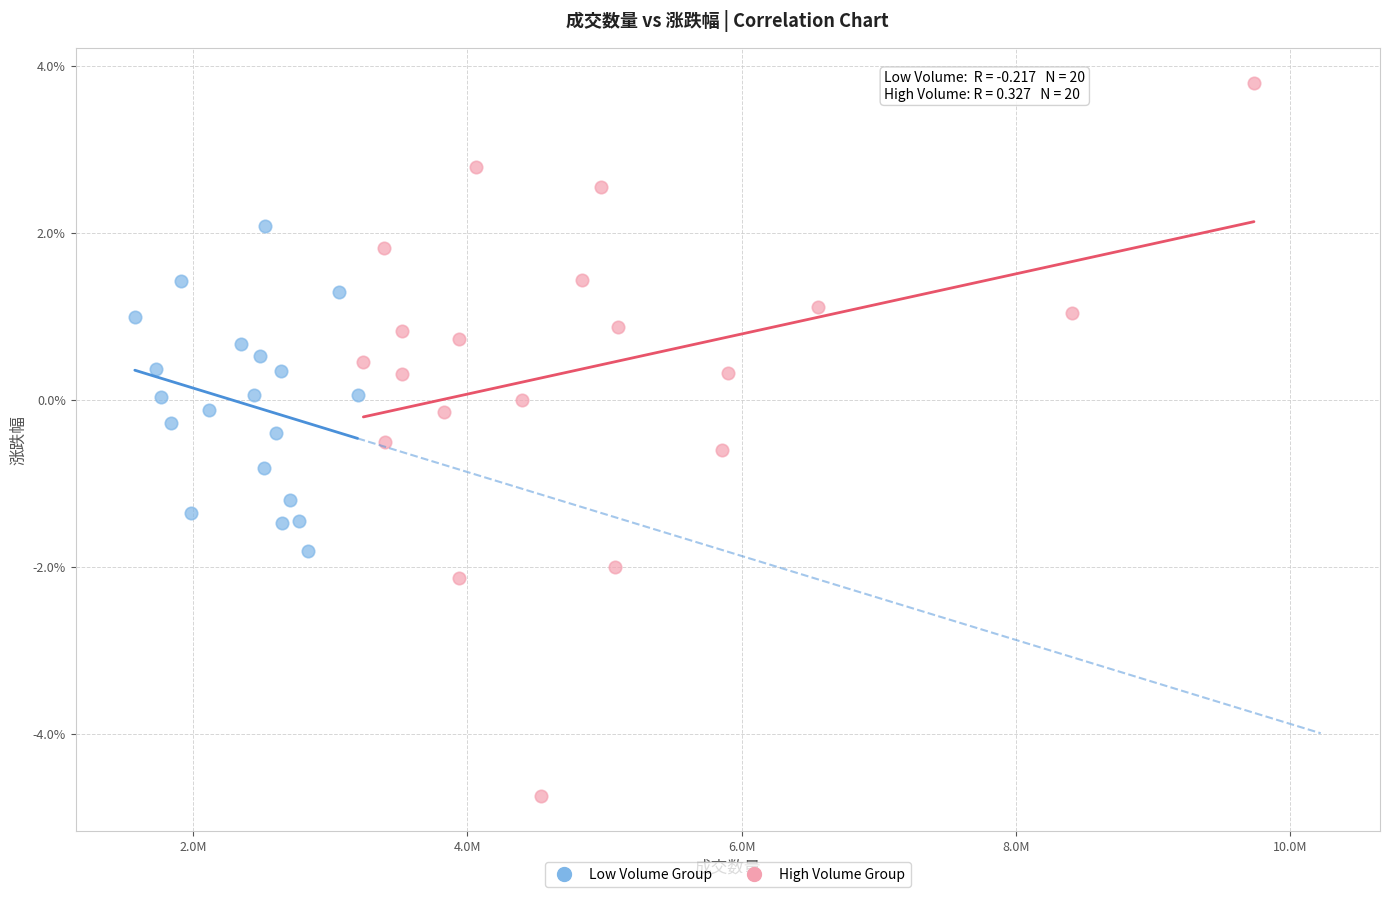

Which series has the widest spread of Y values?

High Volume Group